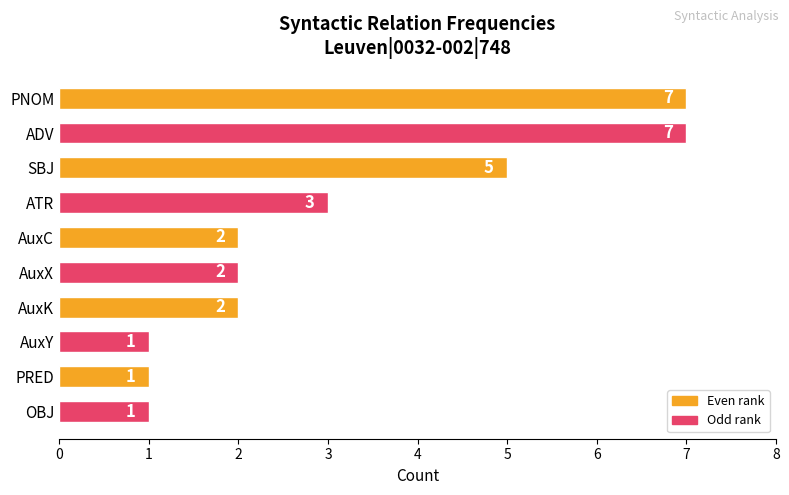

The chart shows a value of 7 at PNOM. True or false?

True